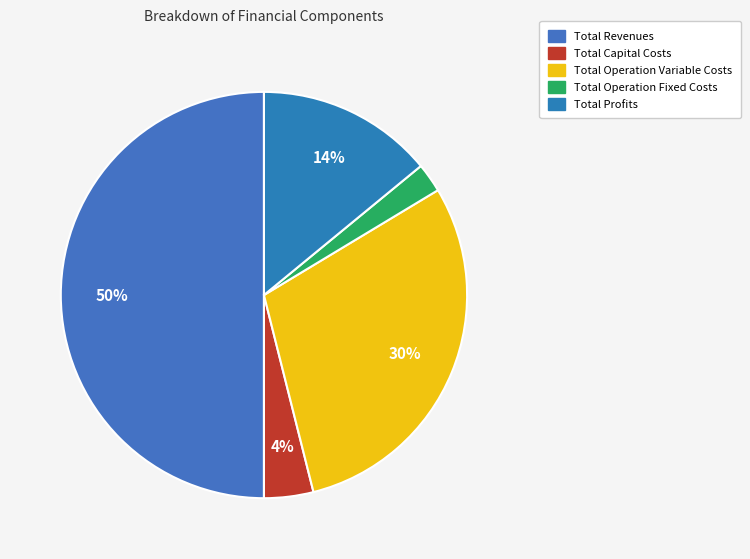

Is it true that Total Capital Costs is 10% of the pie?

False